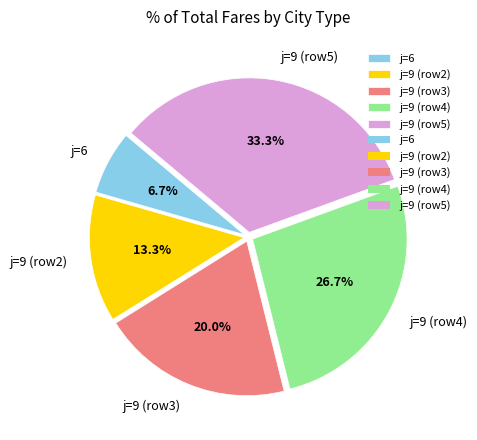

Combined, do j=6 and j=9 (row5) account for over 50%?

No